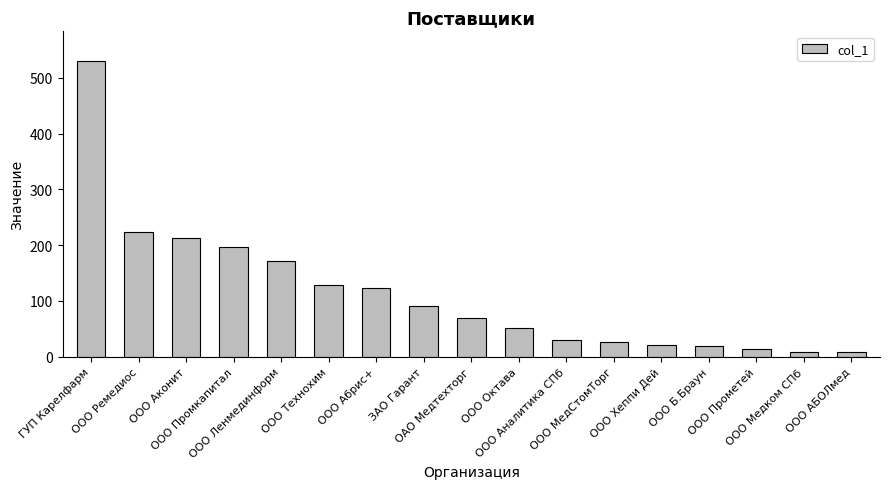

At which category does the chart reach its peak across all series?

ГУП Карелфарм